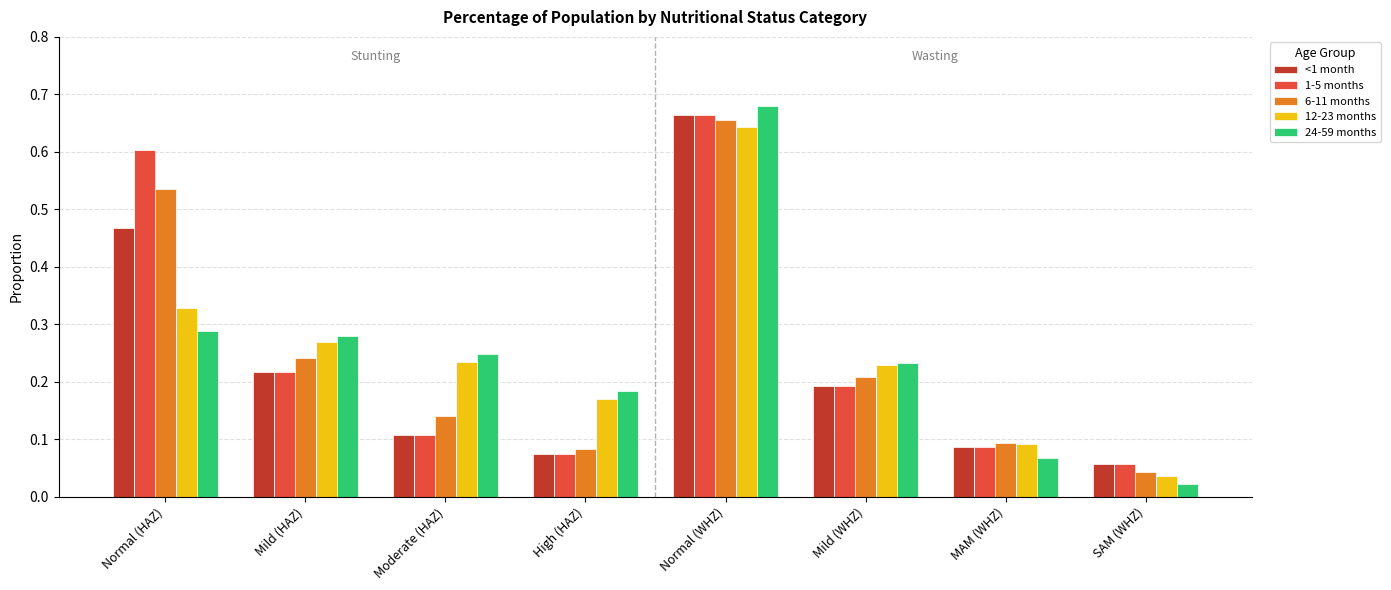

What is the total value across all series at Normal (WHZ)?

3.3